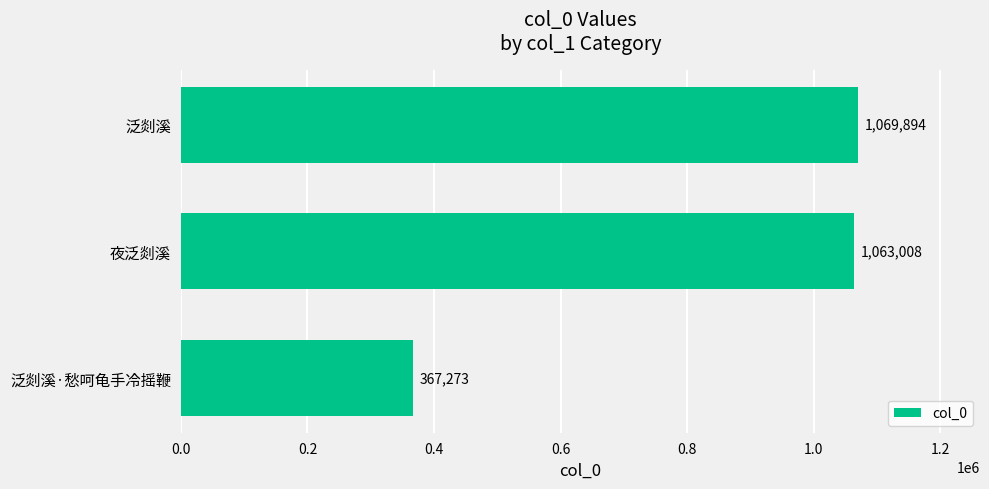

Reading top to bottom, transcribe all the data shown in this chart.

1069894	1063008	367273